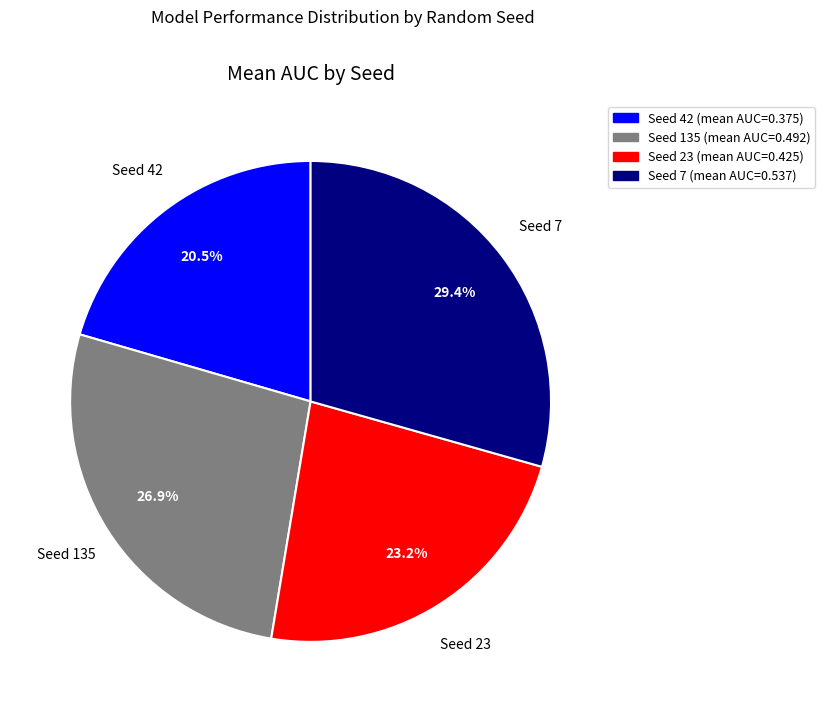

What is the largest slice in the pie chart?

Seed 7